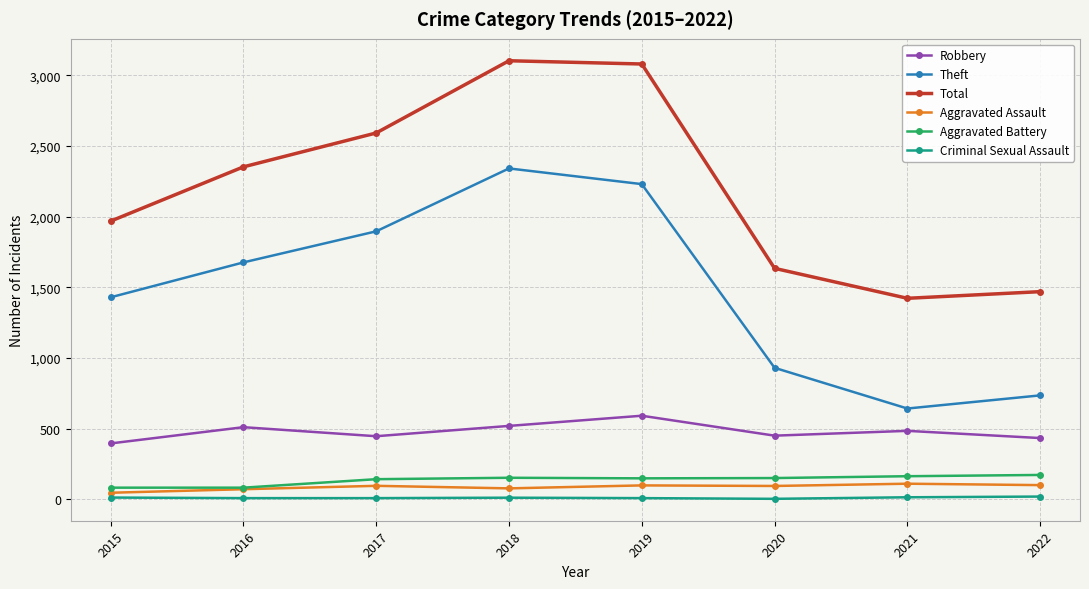

Does the chart have visible grid lines?

Yes